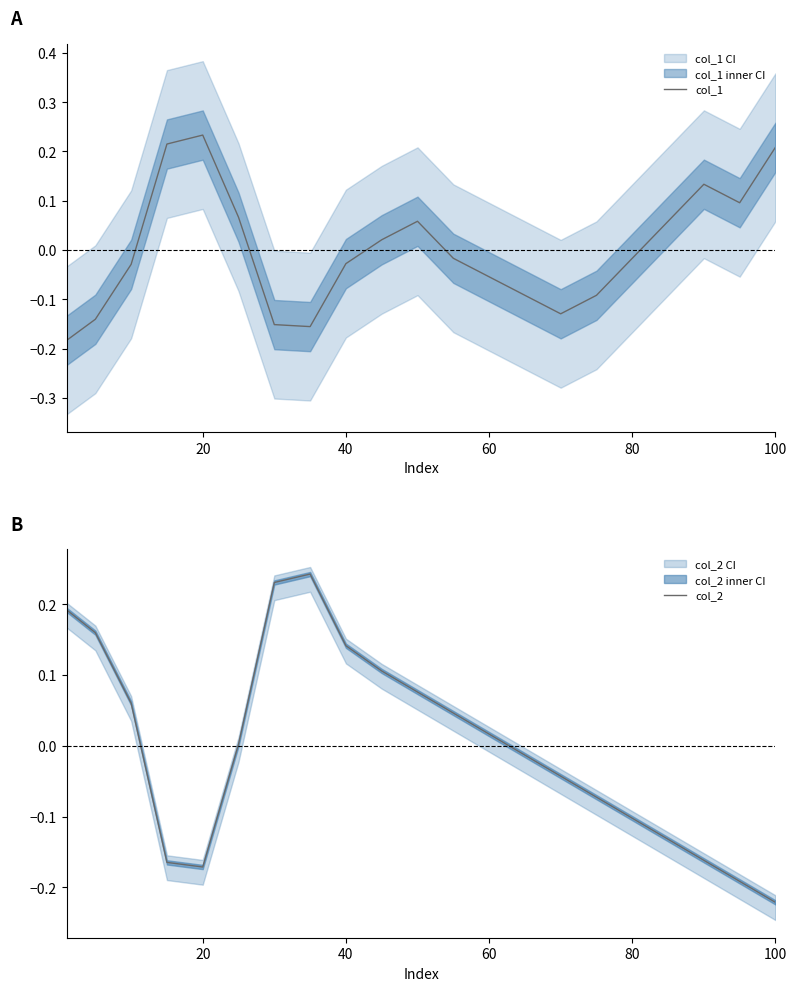

The value of col_2 at 40 is 0.2. True or false?

False